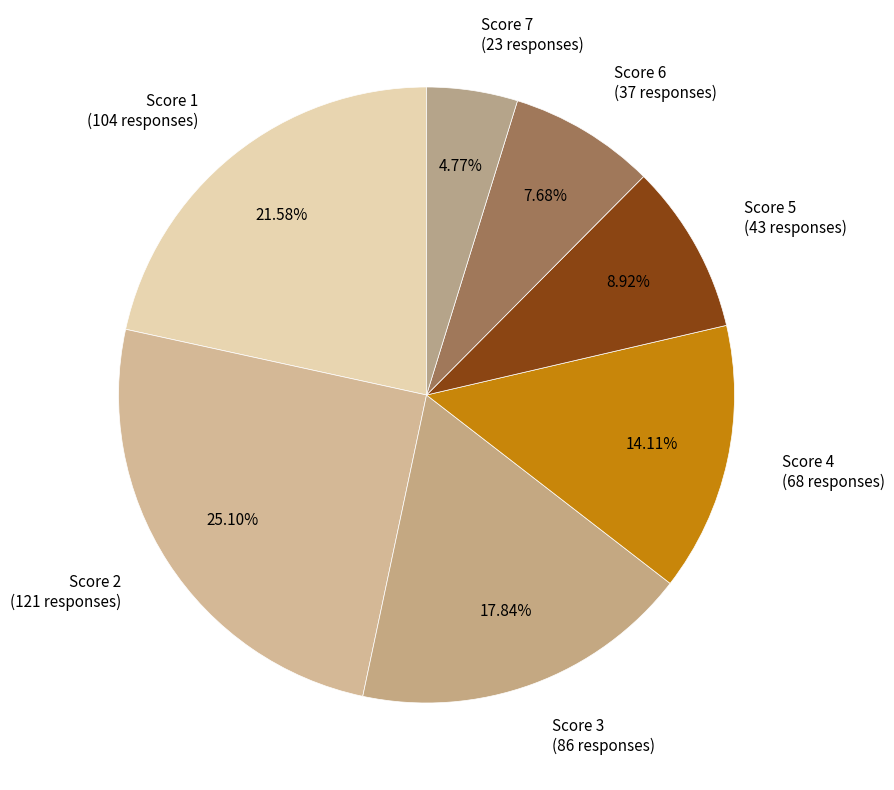

Approximately how many times larger is the value at Score 1 compared to Score 6?

2.8